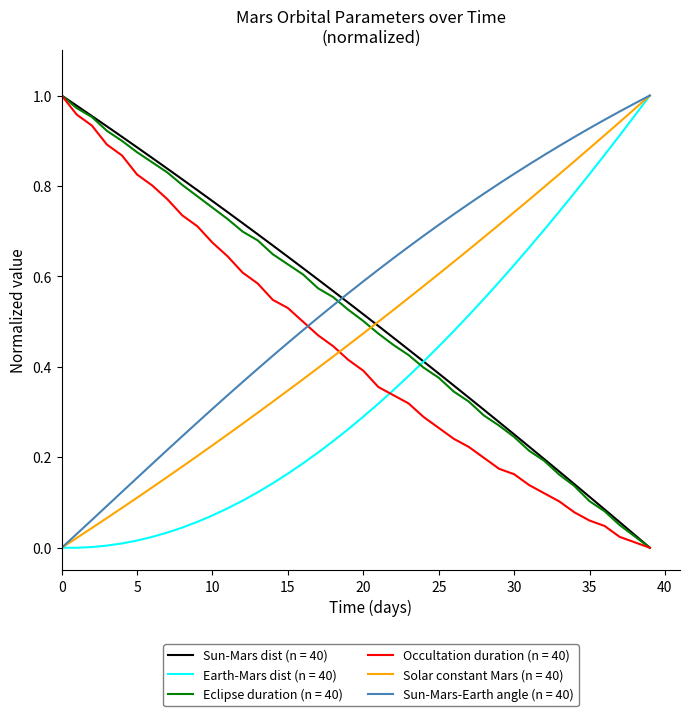

How many categories are shown in the chart?

40